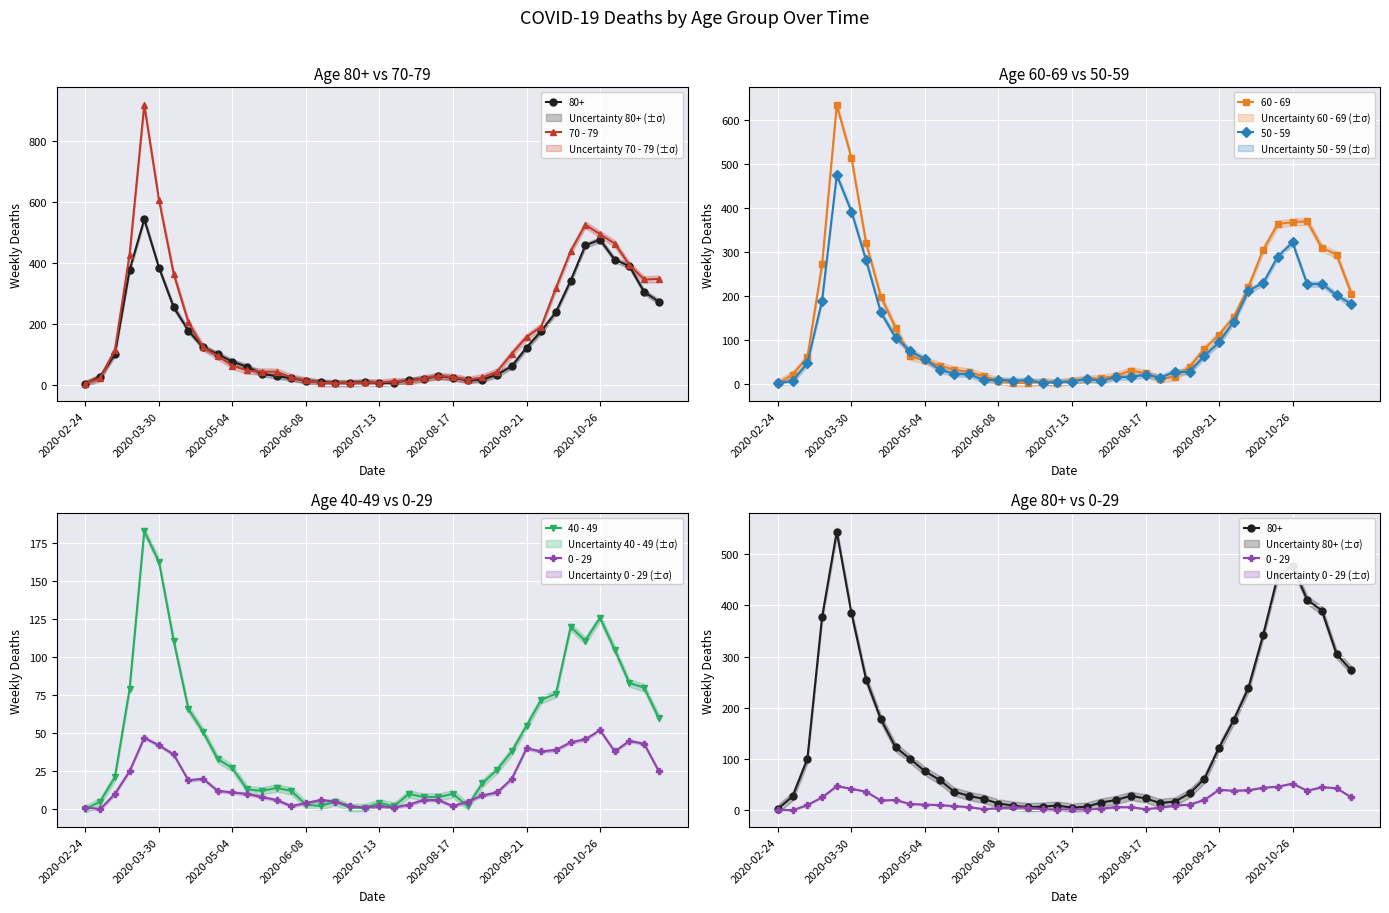

What position from the left is 37?

38